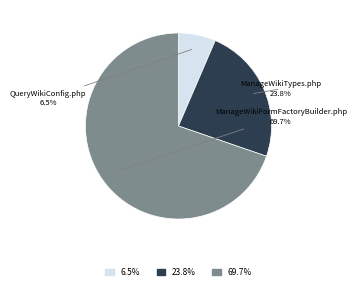

Does QueryWikiConfig.php account for over 50% of the chart?

No